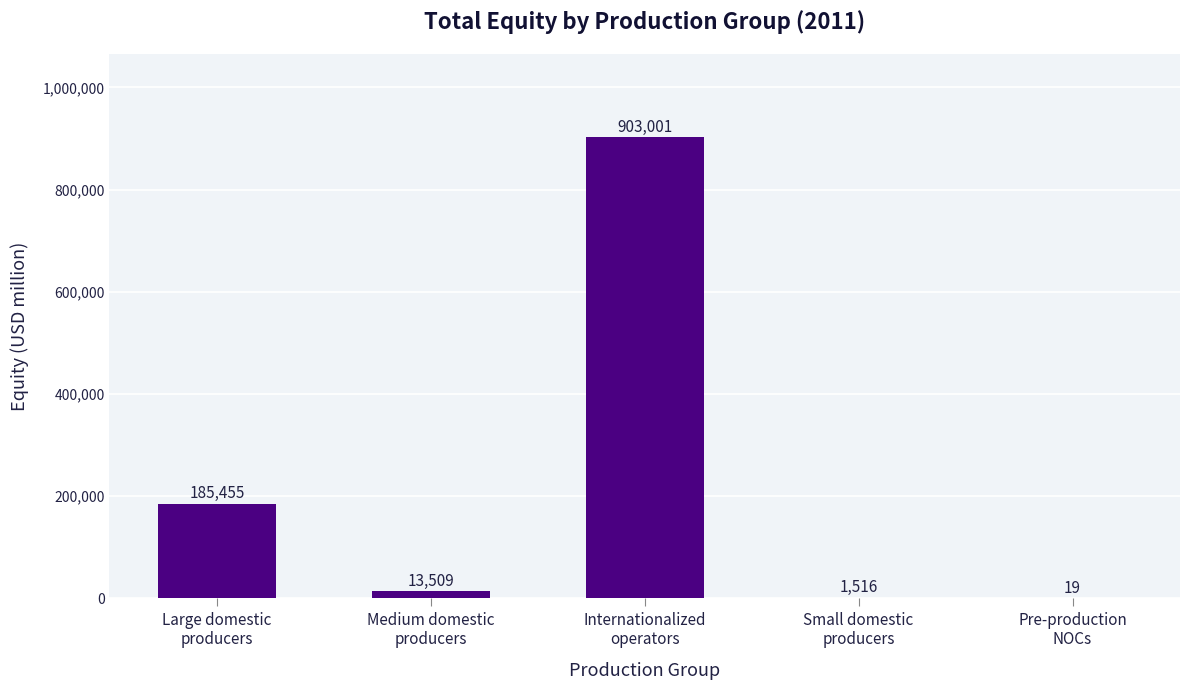

What is the greatest value displayed?

903001.3